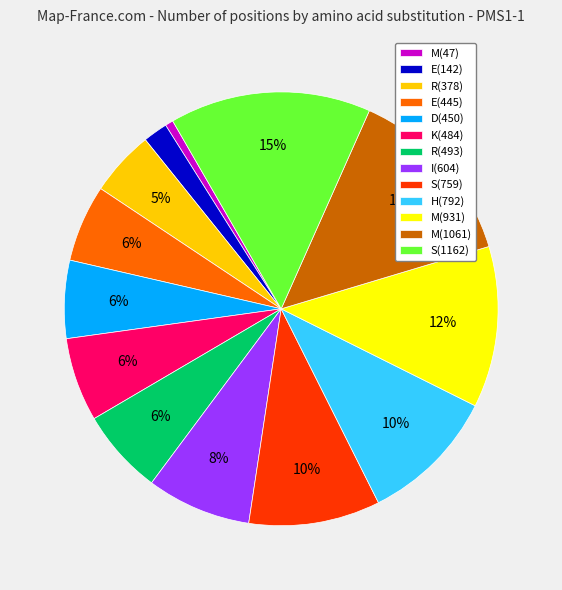

Is the sum of I(604) and R(493) greater than half?

No